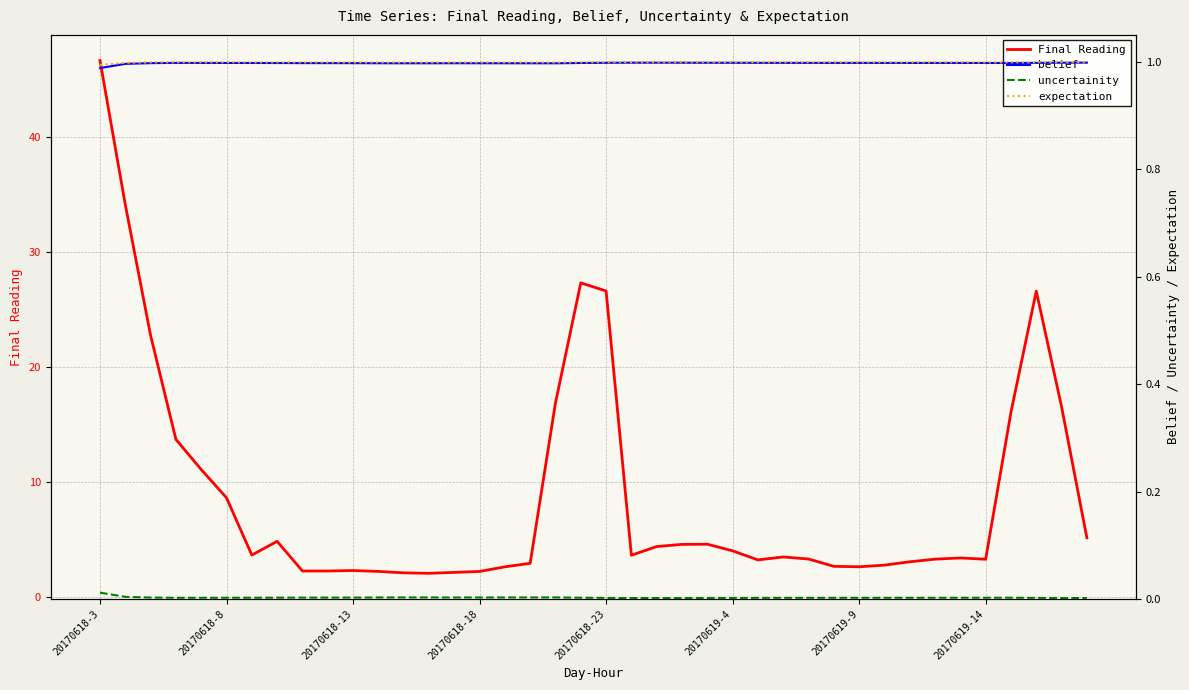

How many interior local peaks does the uncertainity series have?

4